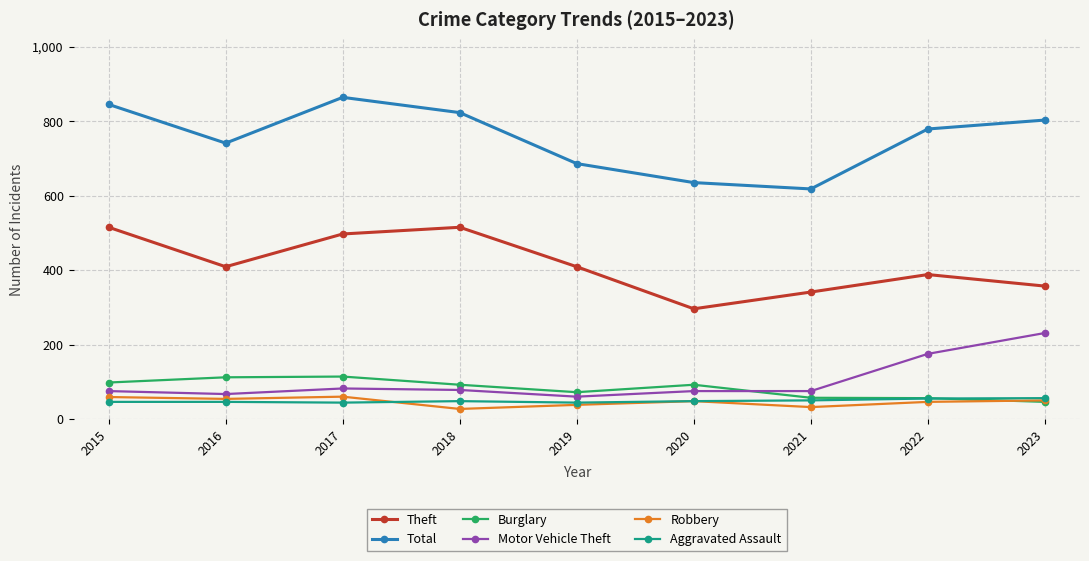

What is the spread (max minus min) of values at 2016?

695